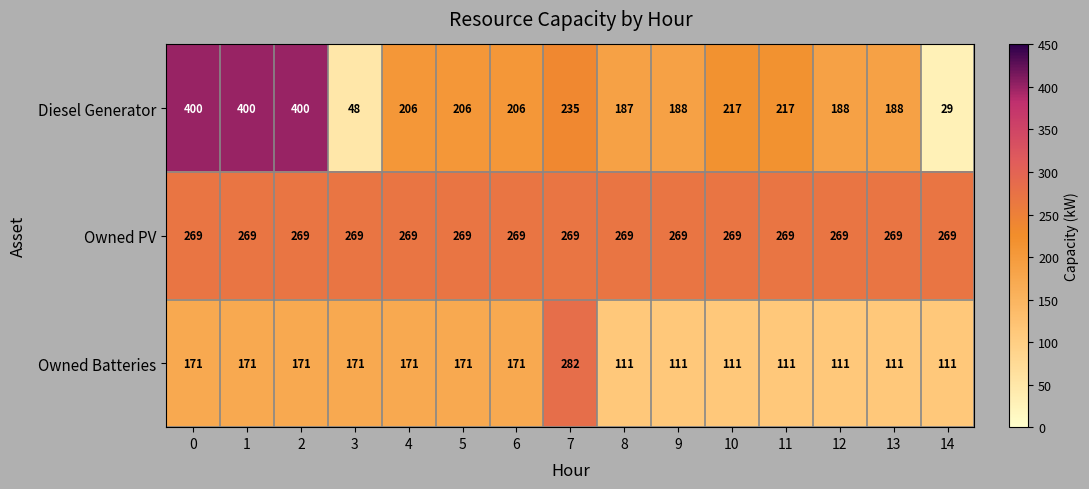

Which series has the largest range (max minus min)?

Diesel Generator